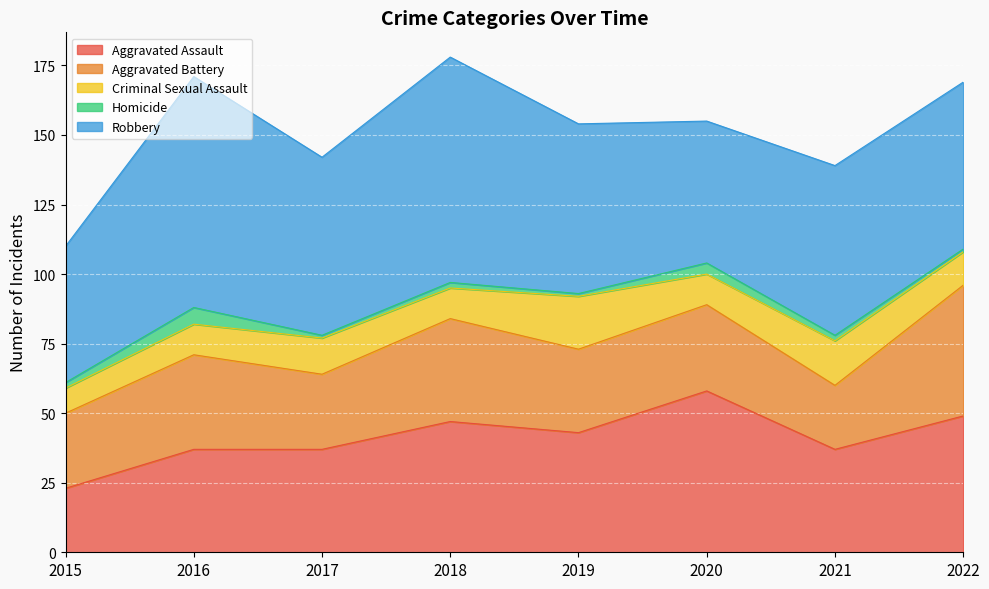

Between 2021 and 2016, which is larger?

2021